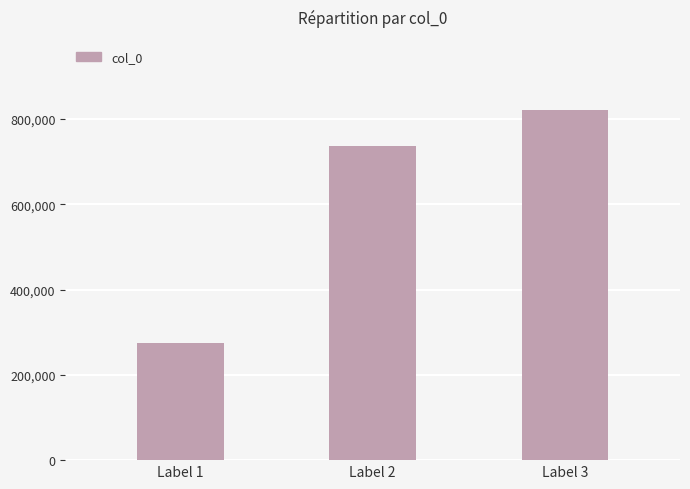

Count the values in the range 274390 to 821864.

3